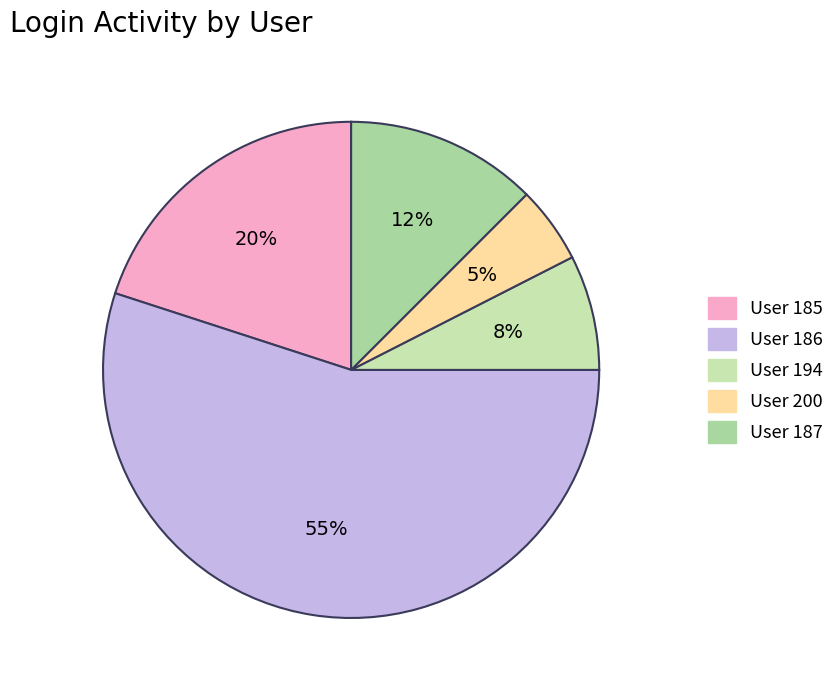

What is the smallest slice in the pie chart?

200